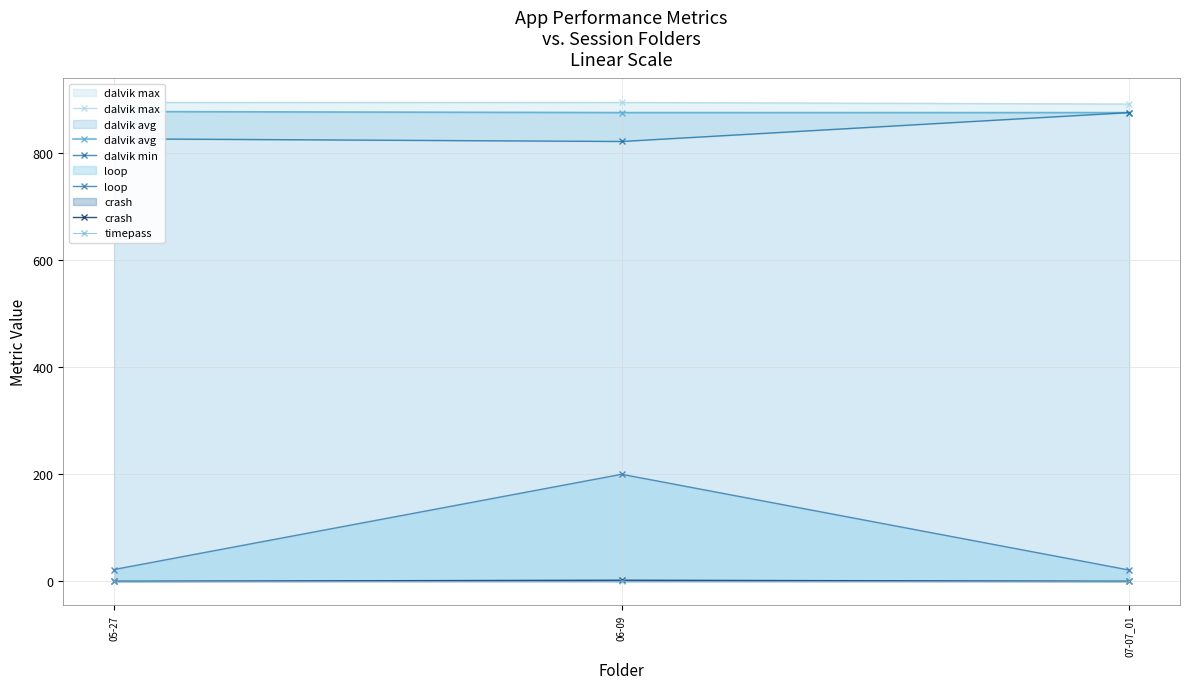

At 06-09, list the series in order from smallest to largest.

timepass, crash, loop, dalvik min, dalvik avg, dalvik max